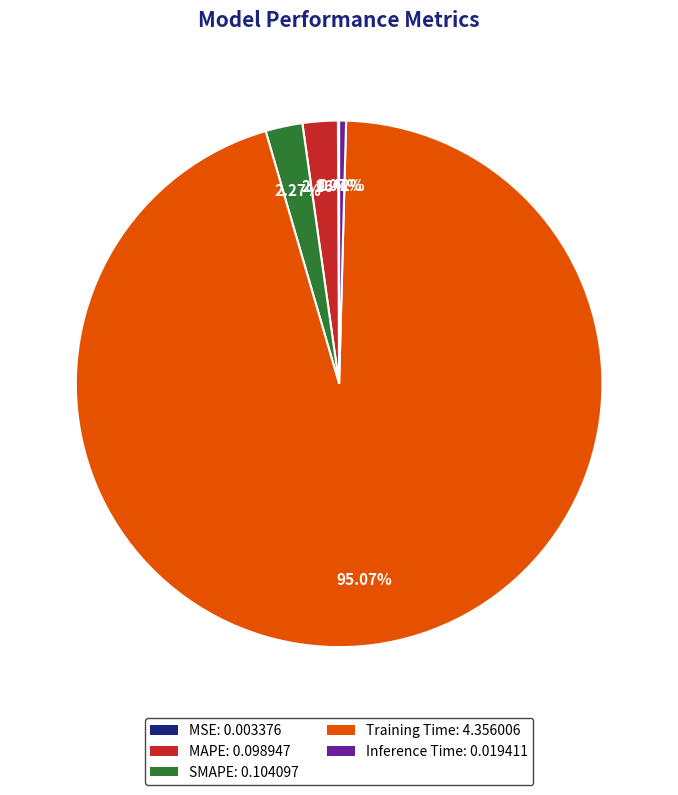

Is there any slice that represents more than half of the pie?

Yes